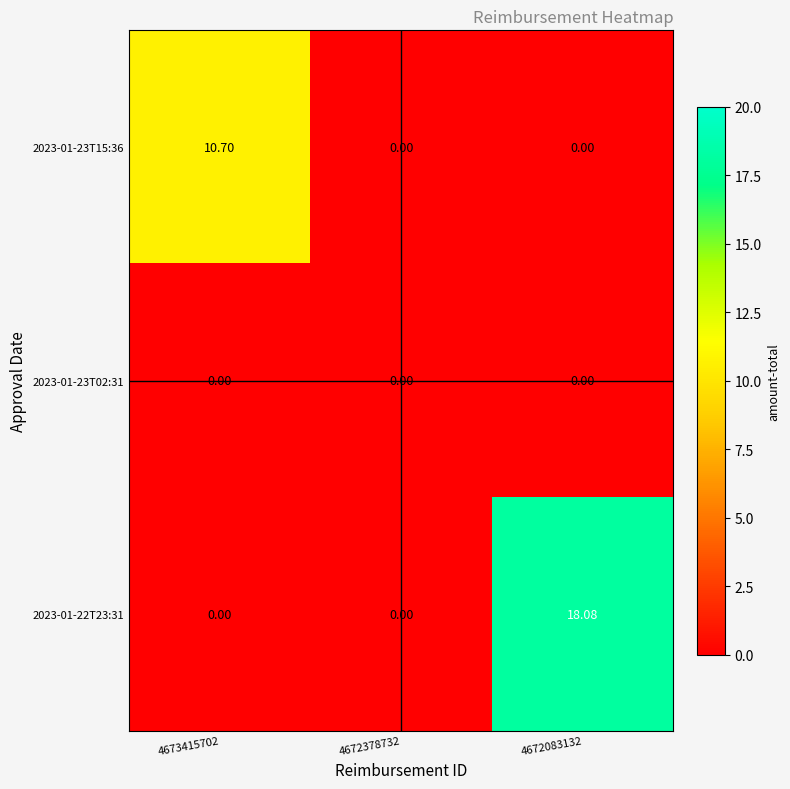

Which series has the largest range (max minus min)?

2023-01-22T23:31